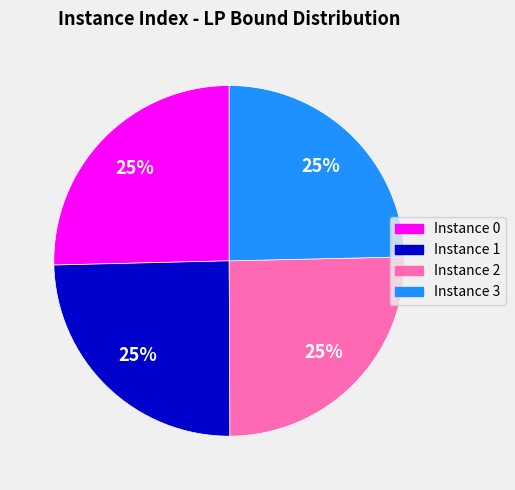

Does any single category account for the majority?

No